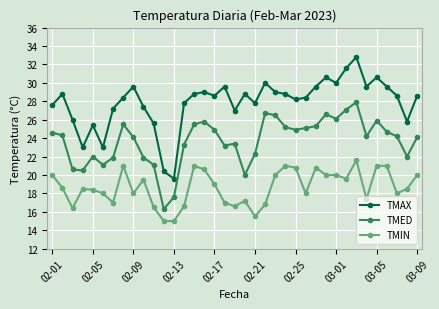

What is the sum of all TMED values?

876.4